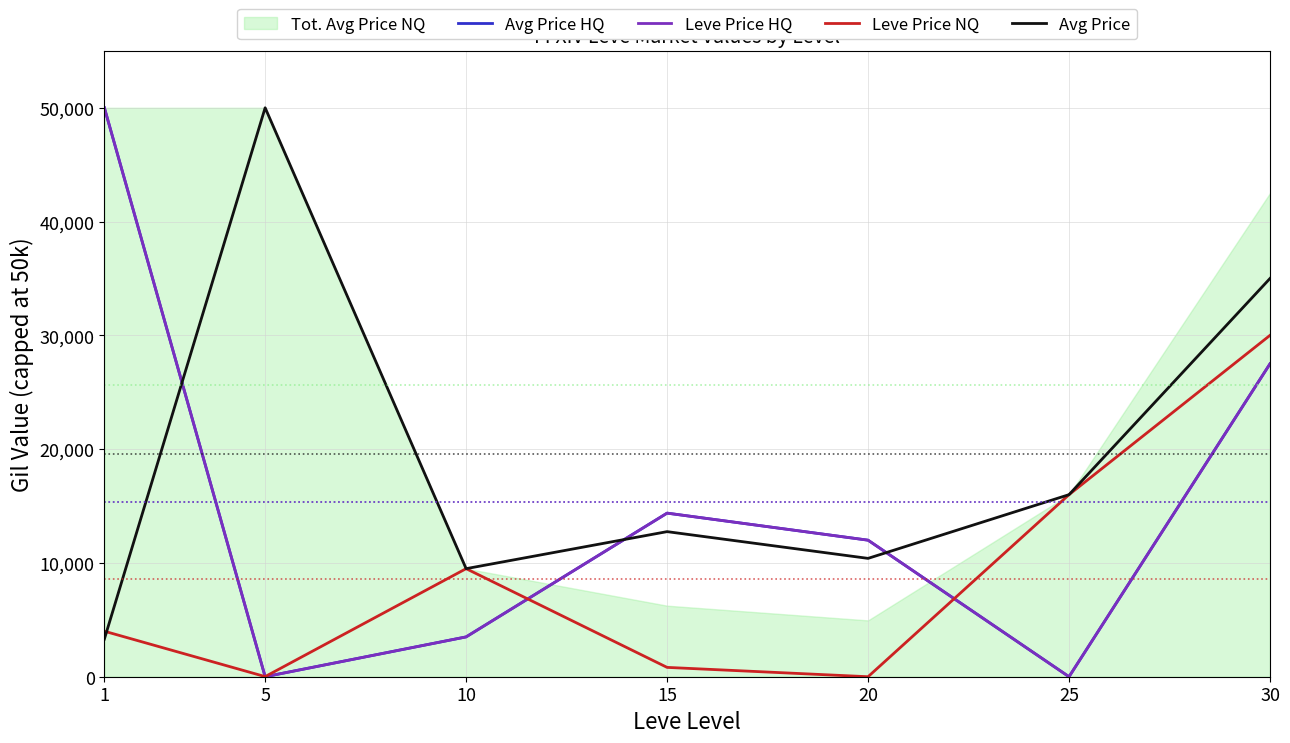

What is the difference between the second highest and second lowest values in the Leve Price NQ series?

15989